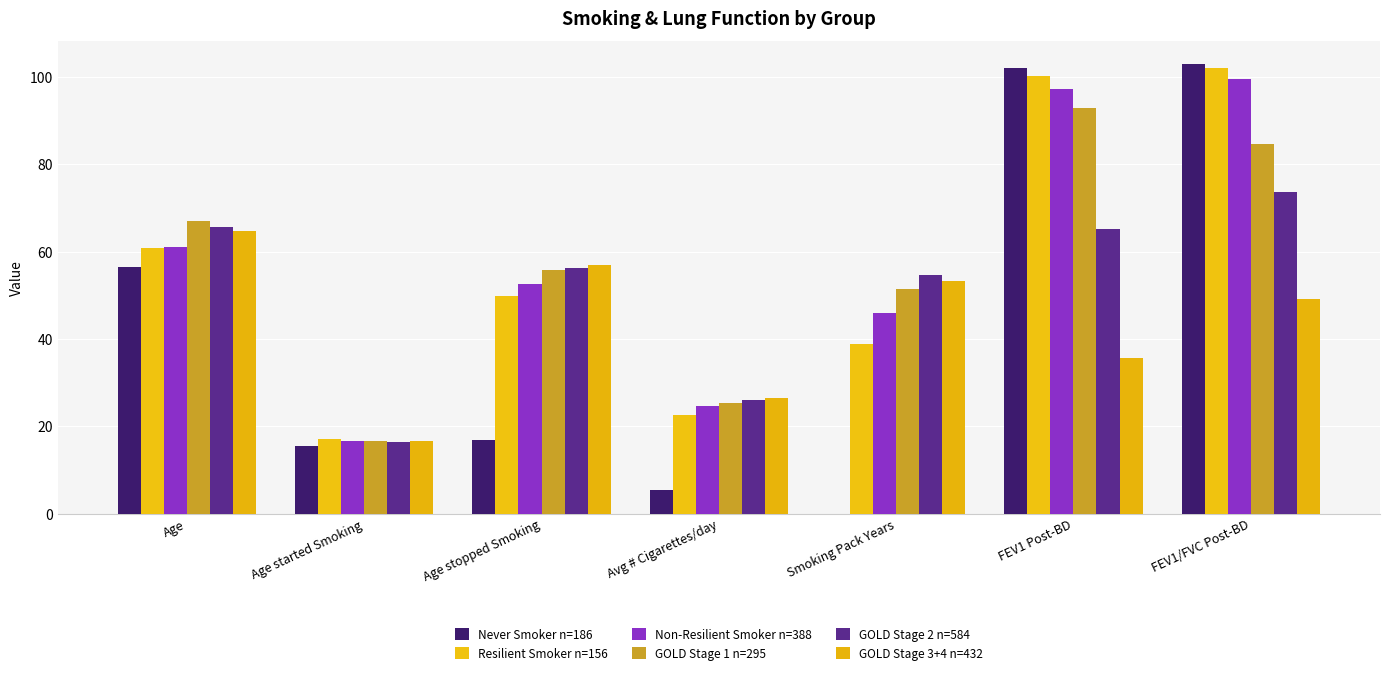

The GOLD Stage 1 n=295 series shows 26.5 at Age. True or false?

False